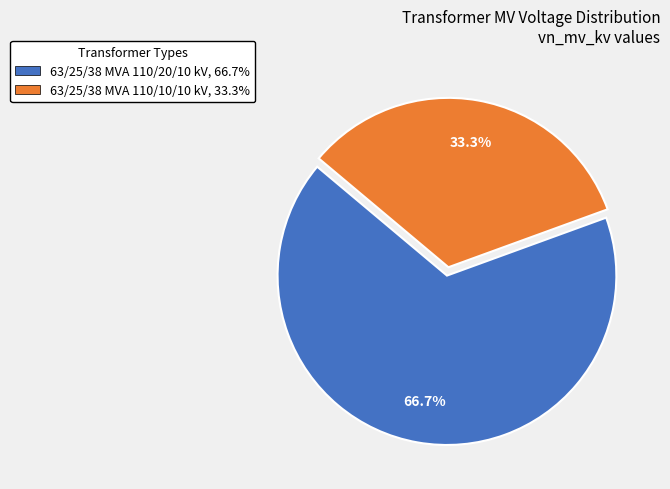

Which has a higher value, 63/25/38 MVA 110/20/10 kV, 66.7% or 63/25/38 MVA 110/10/10 kV, 33.3%?

63/25/38 MVA 110/20/10 kV, 66.7%